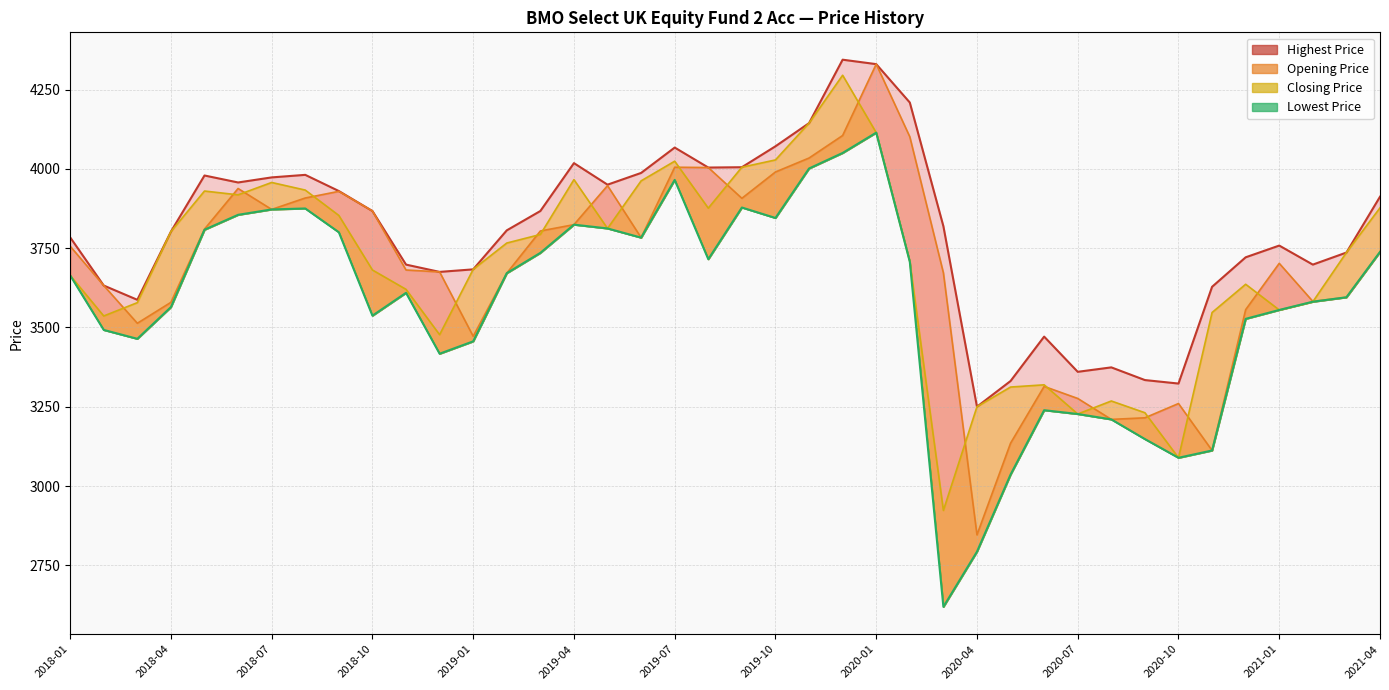

At 2021-02, list the series in order from smallest to largest.

Closing Price, Lowest Price, Opening Price, Highest Price